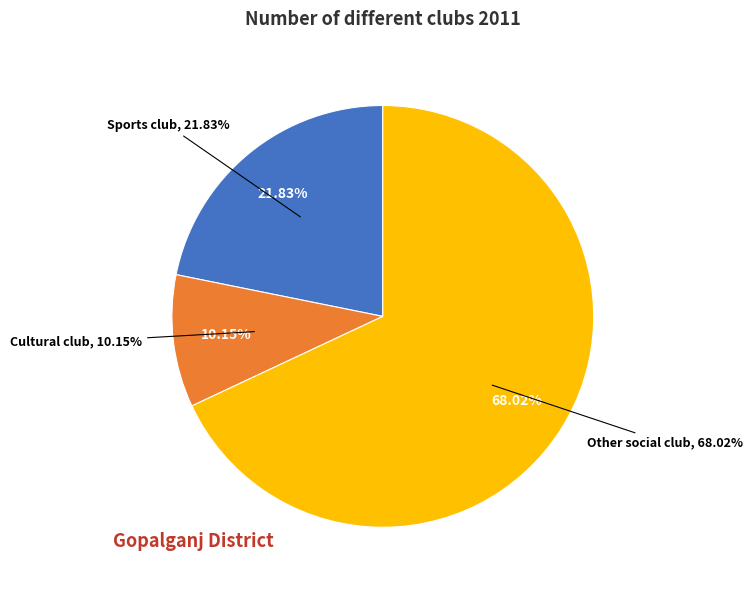

What percentage is NOT represented by Science club?

100.0%